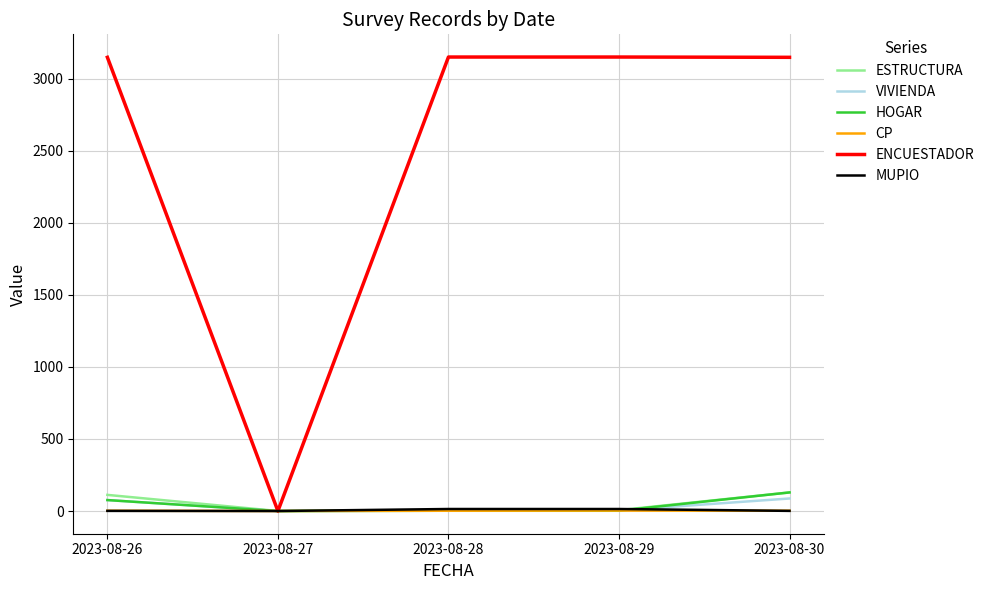

Which series has the largest range (max minus min)?

ENCUESTADOR